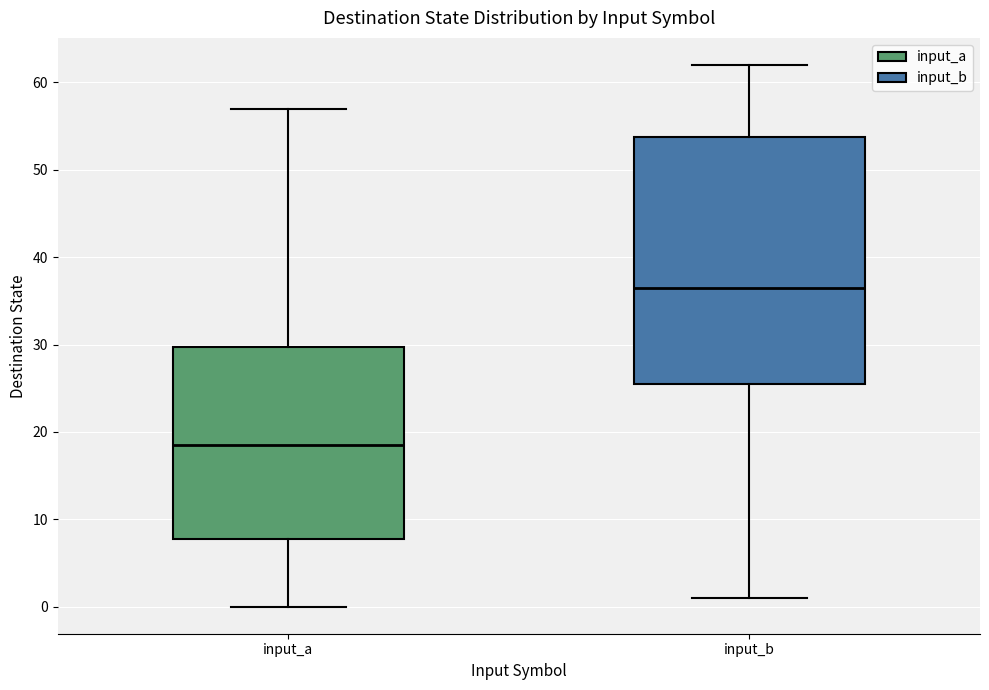

Which box is the tallest, from its lower edge to its upper edge?

input_b